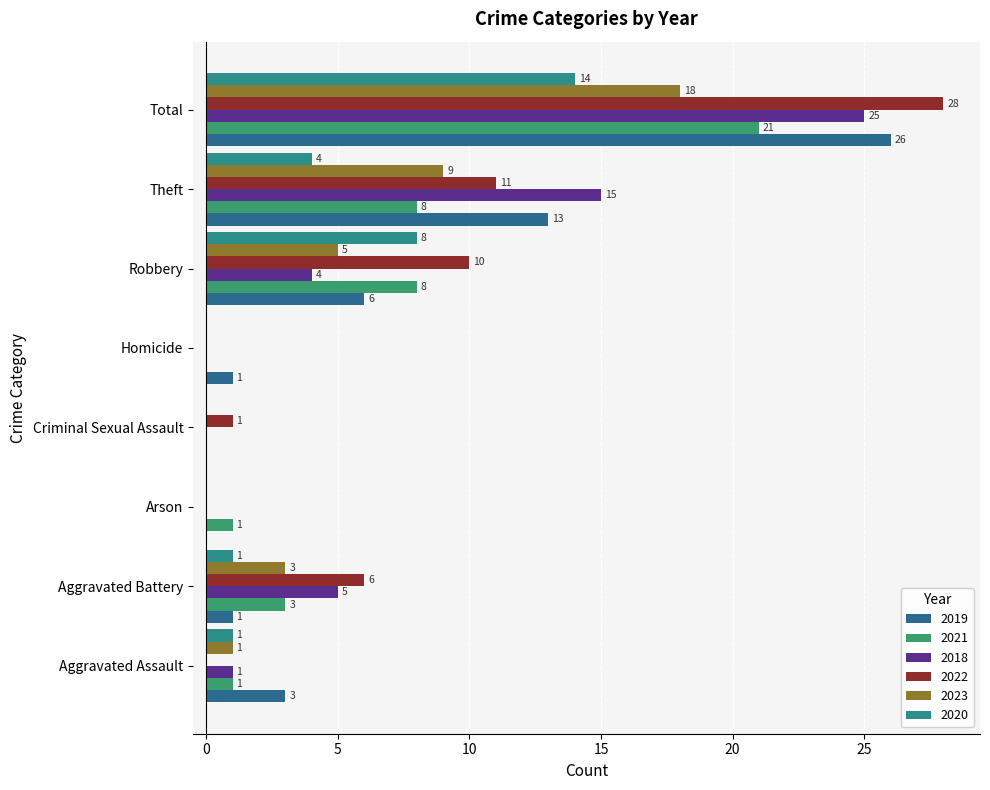

At which label is 2019 closest to 13?

Theft